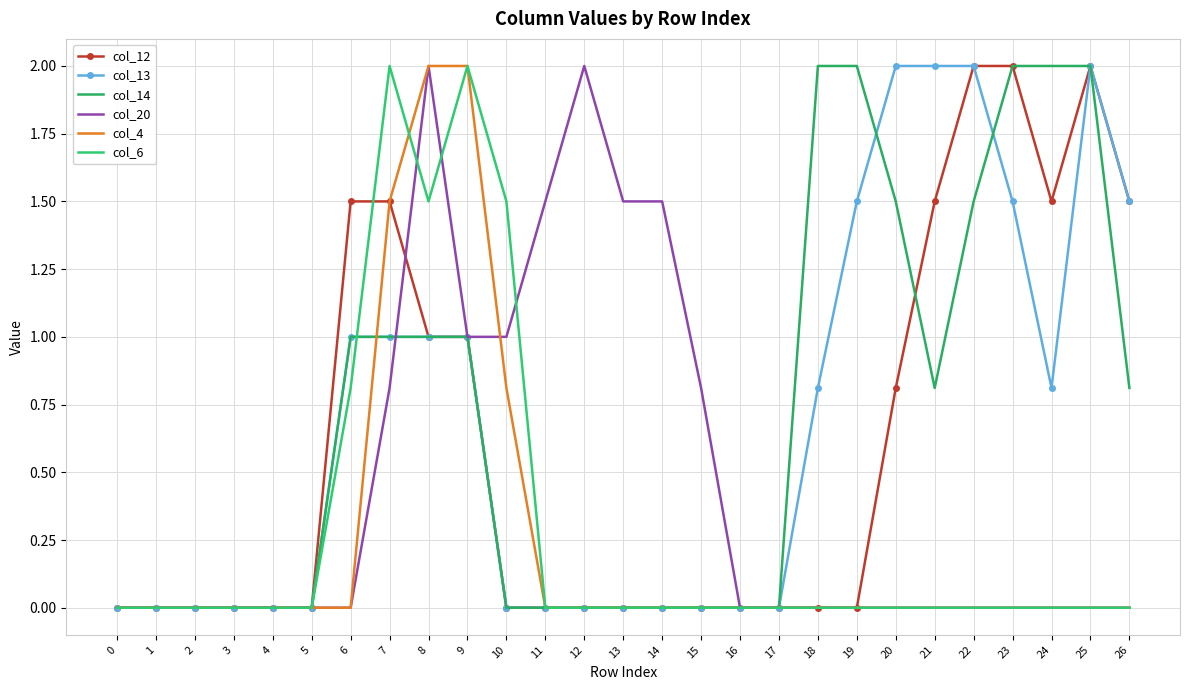

Reading left to right, list all the values displayed in this chart.

col_12: 0=0.0	1=0.0	2=0.0	3=0.0	4=0.0	5=0.0	6=1.5	7=1.5	8=1.0	9=1.0	10=0.0	11=0.0	12=0.0	13=0.0	14=0.0	15=0.0	16=0.0	17=0.0	18=0.0	19=0.0	20=0.8	21=1.5	22=2.0	23=2.0	24=1.5	25=2.0	26=1.5
col_13: 0=0.0	1=0.0	2=0.0	3=0.0	4=0.0	5=0.0	6=1.0	7=1.0	8=1.0	9=1.0	10=0.0	11=0.0	12=0.0	13=0.0	14=0.0	15=0.0	16=0.0	17=0.0	18=0.8	19=1.5	20=2.0	21=2.0	22=2.0	23=1.5	24=0.8	25=2.0	26=1.5
col_14: 0=0.0	1=0.0	2=0.0	3=0.0	4=0.0	5=0.0	6=1.0	7=1.0	8=1.0	9=1.0	10=0.0	11=0.0	12=0.0	13=0.0	14=0.0	15=0.0	16=0.0	17=0.0	18=2.0	19=2.0	20=1.5	21=0.8	22=1.5	23=2.0	24=2.0	25=2.0	26=0.8
col_20: 0=0.0	1=0.0	2=0.0	3=0.0	4=0.0	5=0.0	6=0.0	7=0.8	8=2.0	9=1.0	10=1.0	11=1.5	12=2.0	13=1.5	14=1.5	15=0.8	16=0.0	17=0.0	18=0.0	19=0.0	20=0.0	21=0.0	22=0.0	23=0.0	24=0.0	25=0.0	26=0.0
col_4: 0=0.0	1=0.0	2=0.0	3=0.0	4=0.0	5=0.0	6=0.0	7=1.5	8=2.0	9=2.0	10=0.8	11=0.0	12=0.0	13=0.0	14=0.0	15=0.0	16=0.0	17=0.0	18=0.0	19=0.0	20=0.0	21=0.0	22=0.0	23=0.0	24=0.0	25=0.0	26=0.0
col_6: 0=0.0	1=0.0	2=0.0	3=0.0	4=0.0	5=0.0	6=0.8	7=2.0	8=1.5	9=2.0	10=1.5	11=0.0	12=0.0	13=0.0	14=0.0	15=0.0	16=0.0	17=0.0	18=0.0	19=0.0	20=0.0	21=0.0	22=0.0	23=0.0	24=0.0	25=0.0	26=0.0